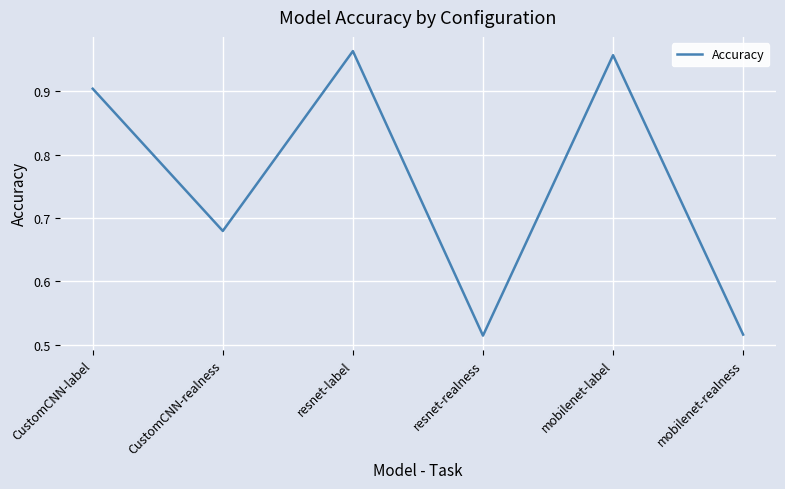

How many lines are shown in the chart?

1